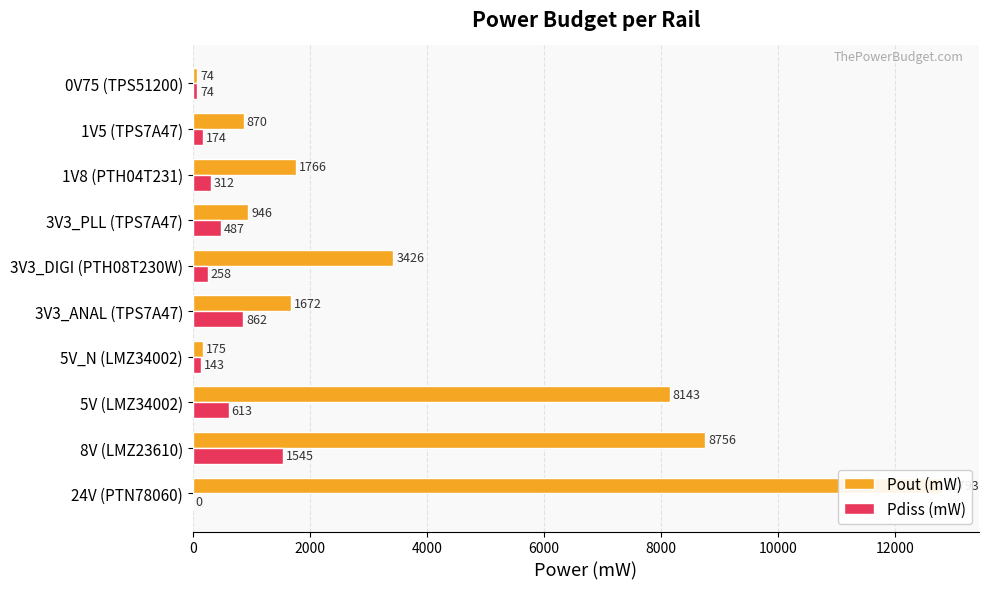

Is the value of Pdiss (mW) at 9 greater than the value of Pout (mW) at 6000?

No